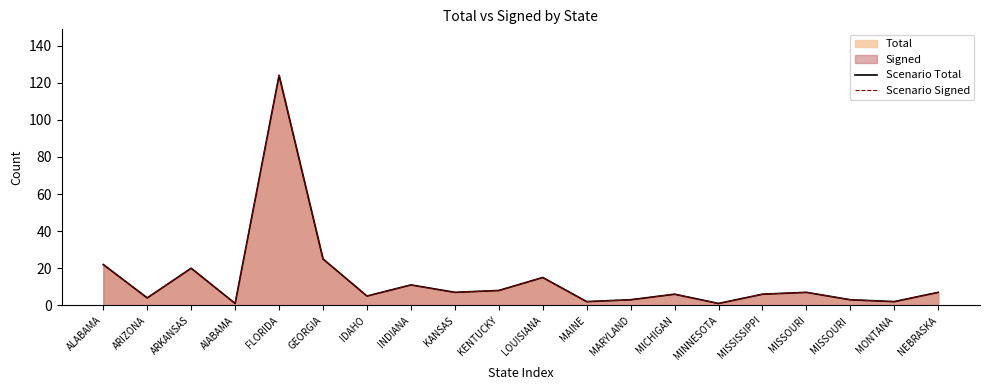

What is the label of the 8th point from the left?

INDIANA